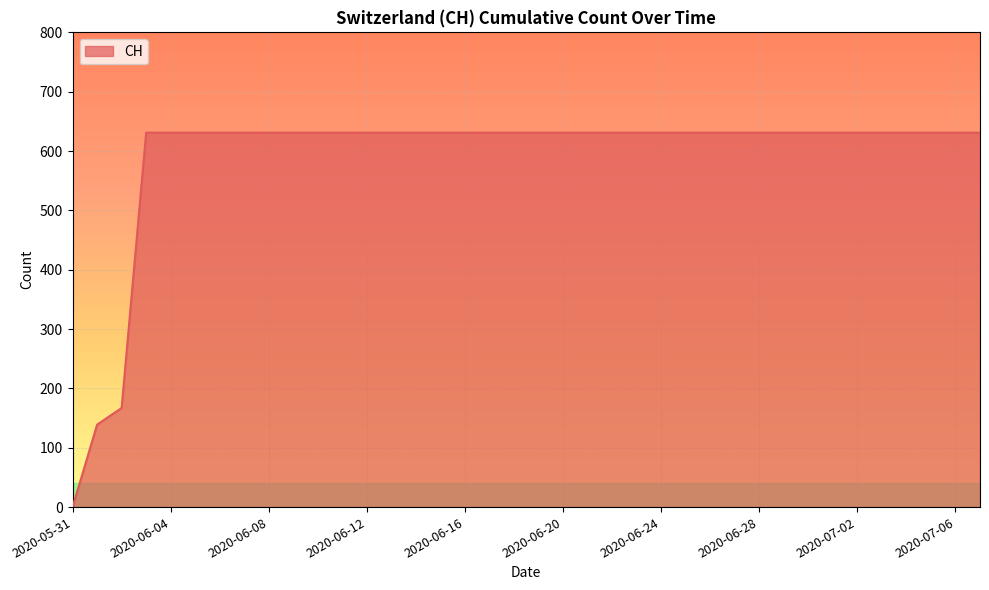

What is the greatest value displayed?

631